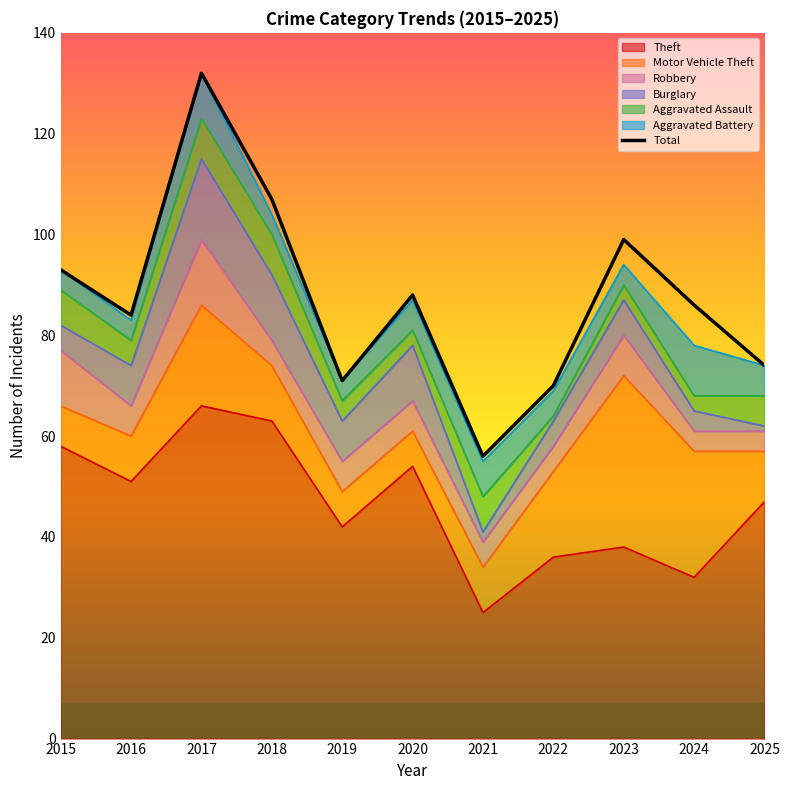

Does the chart have visible grid lines?

No